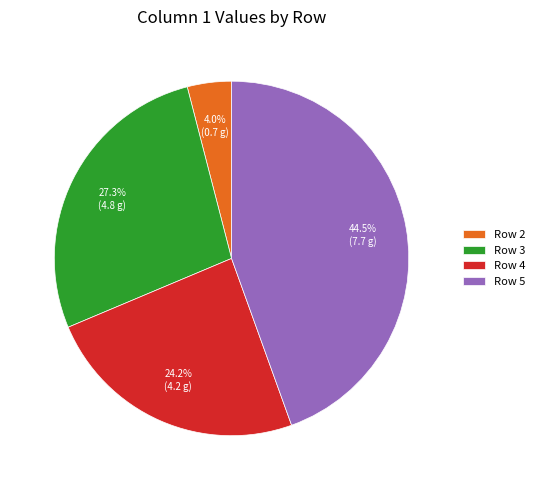

How many segments does this pie chart have?

4